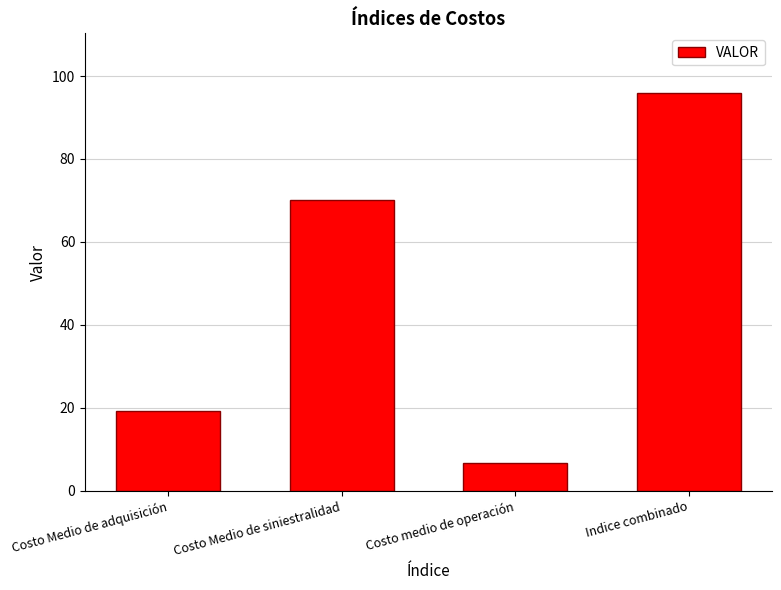

Does the chart contain any negative values?

No